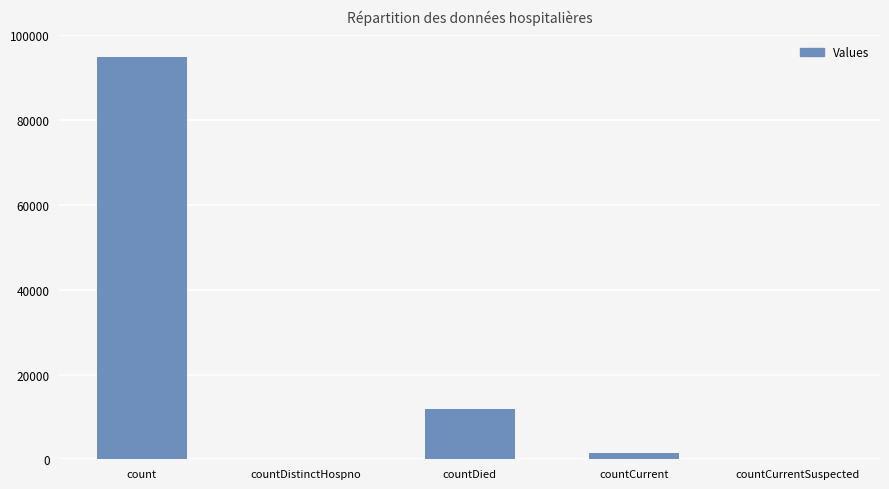

Where is the data nearest to the value 47445?

countDied